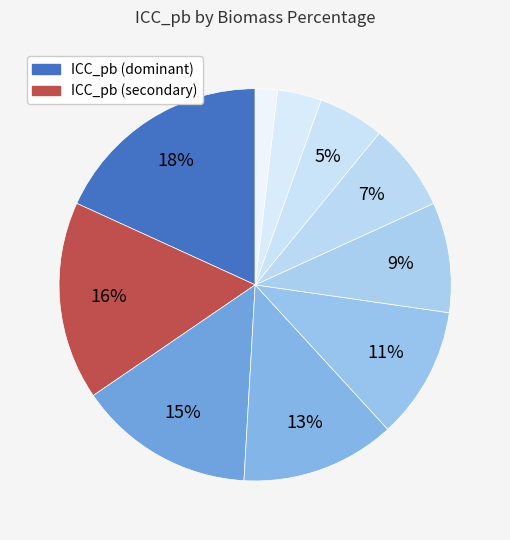

How many slices are in this pie chart?

10